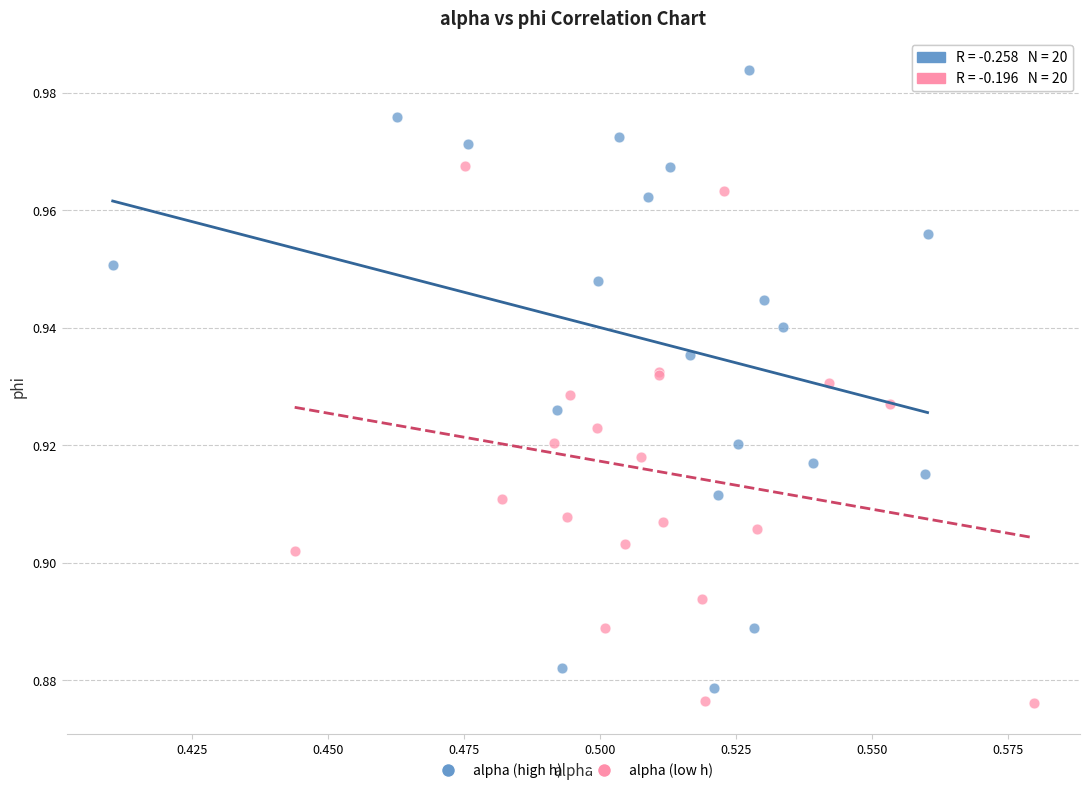

Which series reaches the maximum Y coordinate?

alpha (high h)